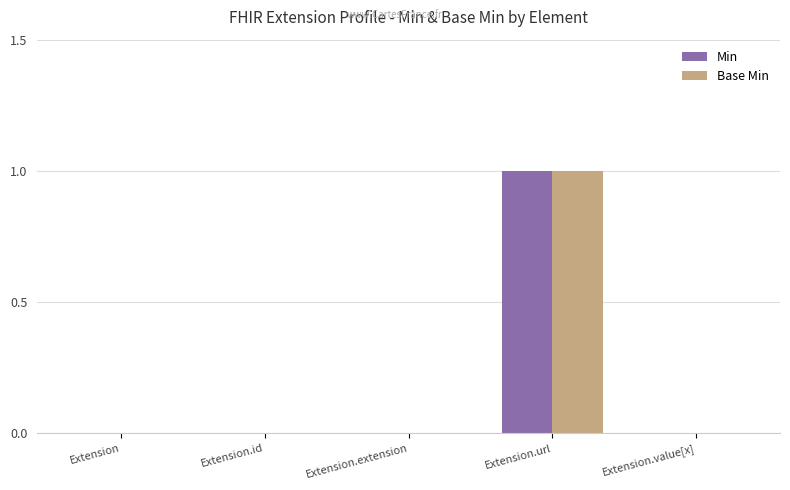

Is it true that Base Min equals 1 at Extension?

False